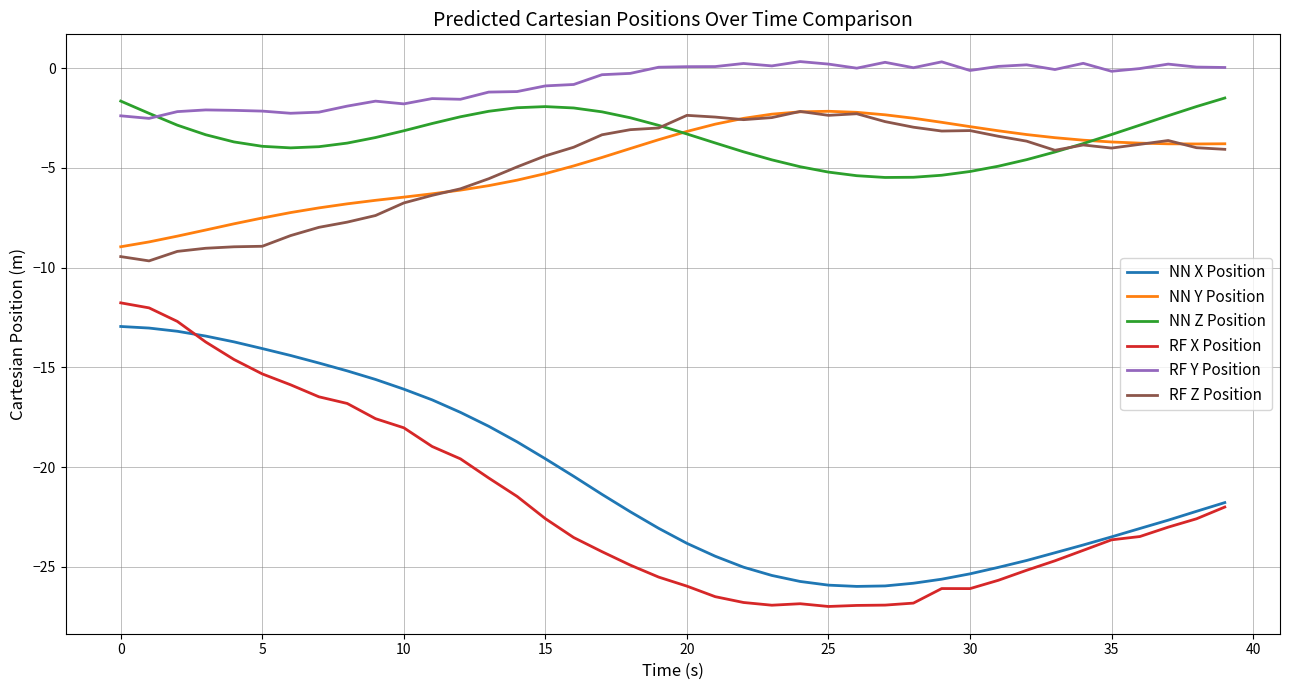

Which series has the largest total across all categories?

RF Y Position